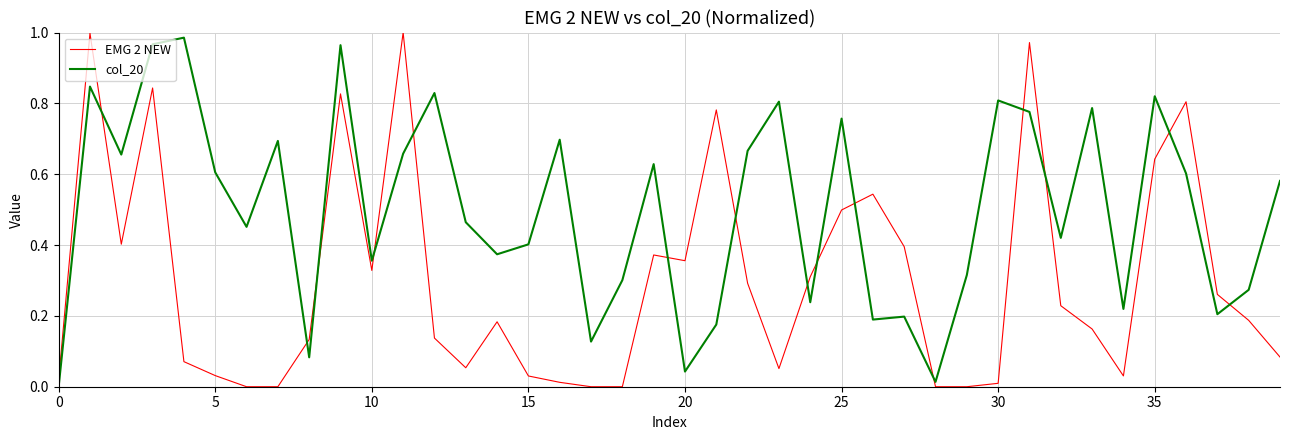

True or false: EMG 2 NEW and col_20 cross at least once.

True